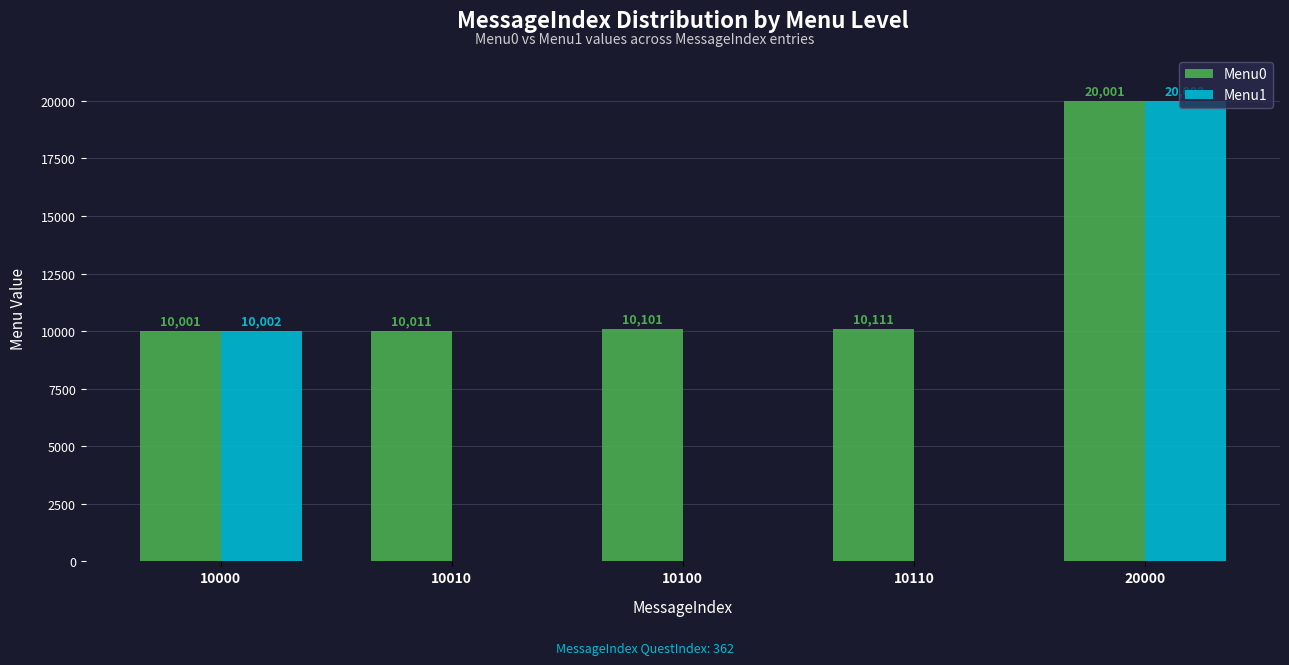

What is the average value of the Menu1 series?

6001